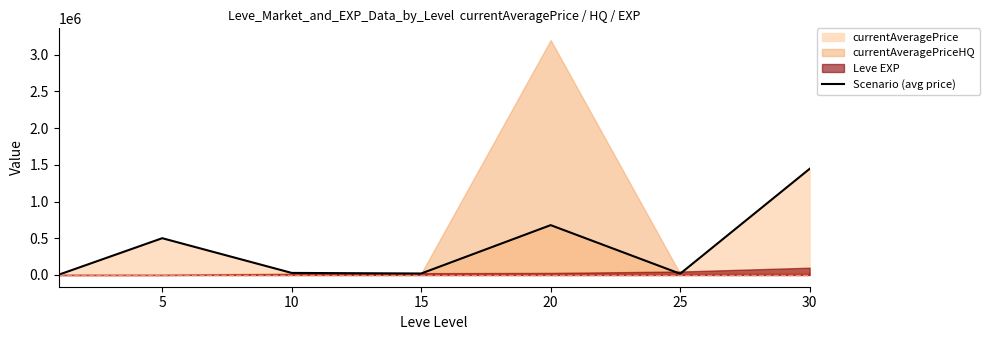

Where is the first local maximum?

5